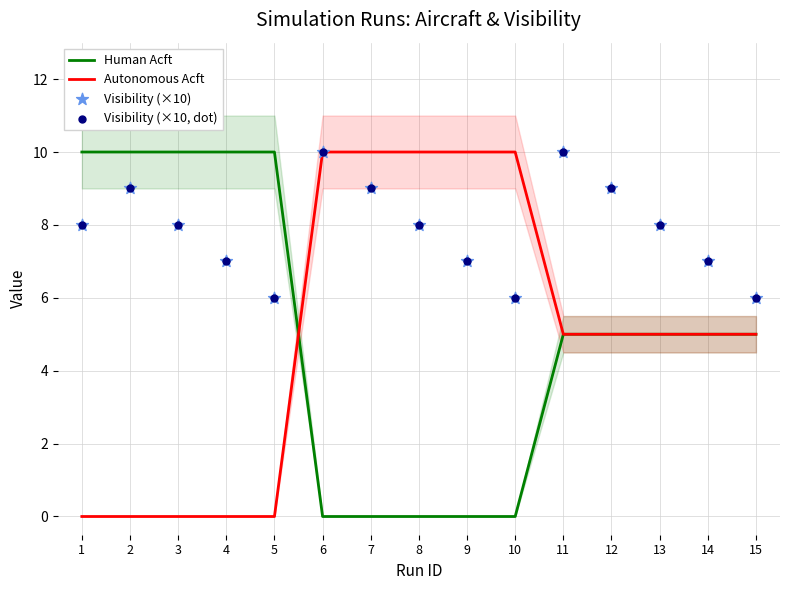

At which category is the sum across all series the highest?

6